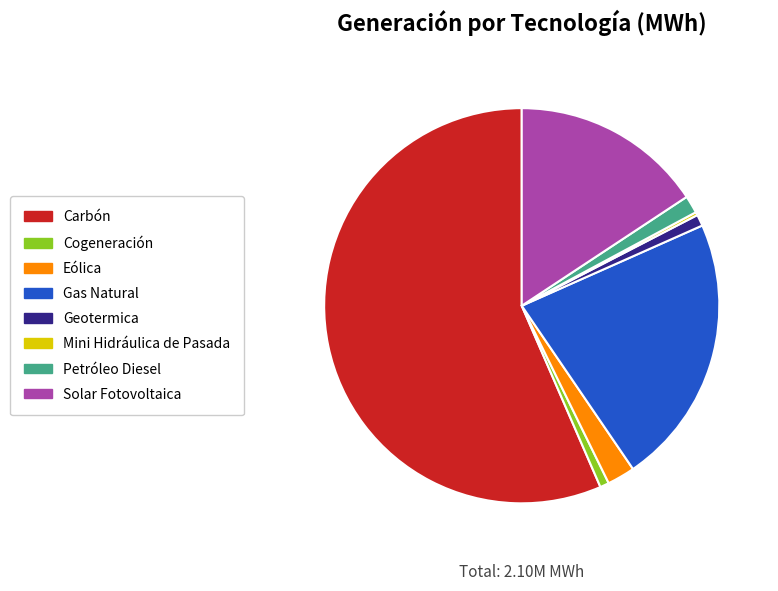

True or false: Eólica accounts for 15% of the total.

False